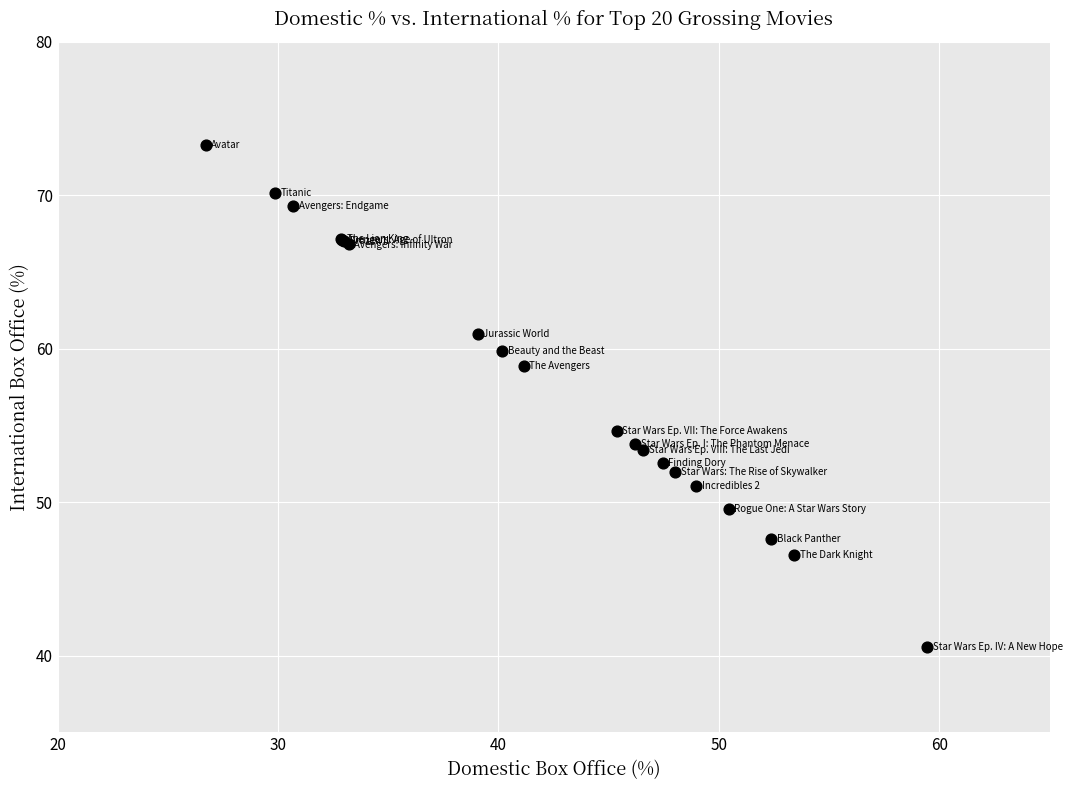

What Y value in the scatter plot is closest to 56?

54.6